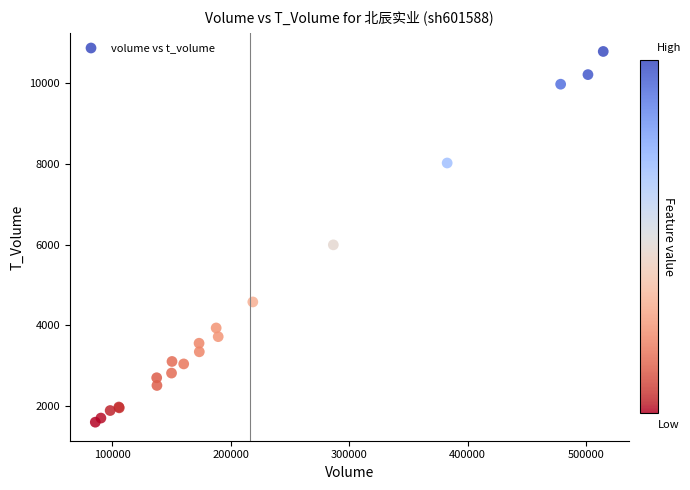

What Y value in the scatter plot is closest to 6193?

5994